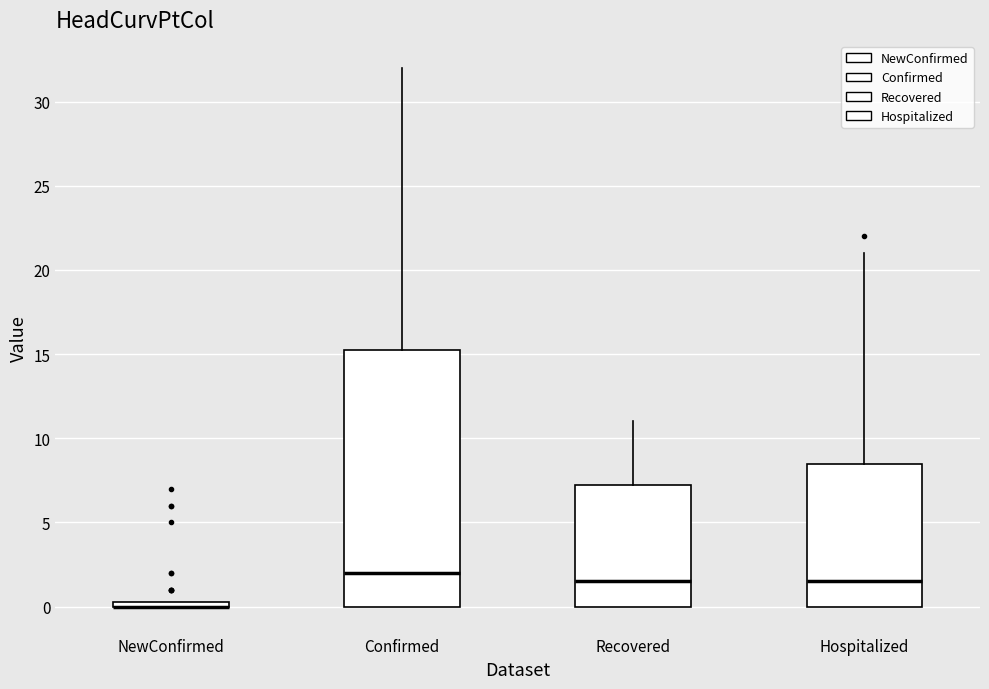

Where does the median line of the box for Hospitalized sit on the y-axis? The values are not printed on the chart, so give them approximately, as read against the axis.

1.5